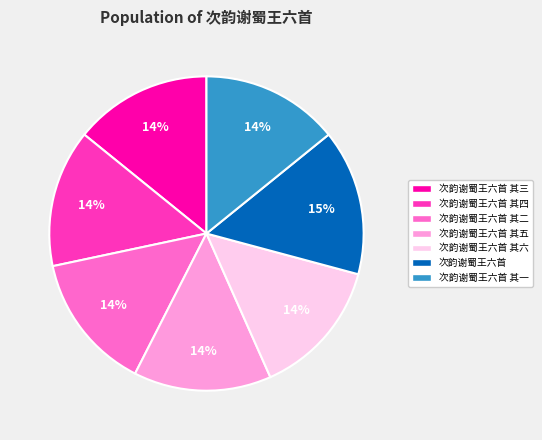

Is there any slice that represents more than half of the pie?

No